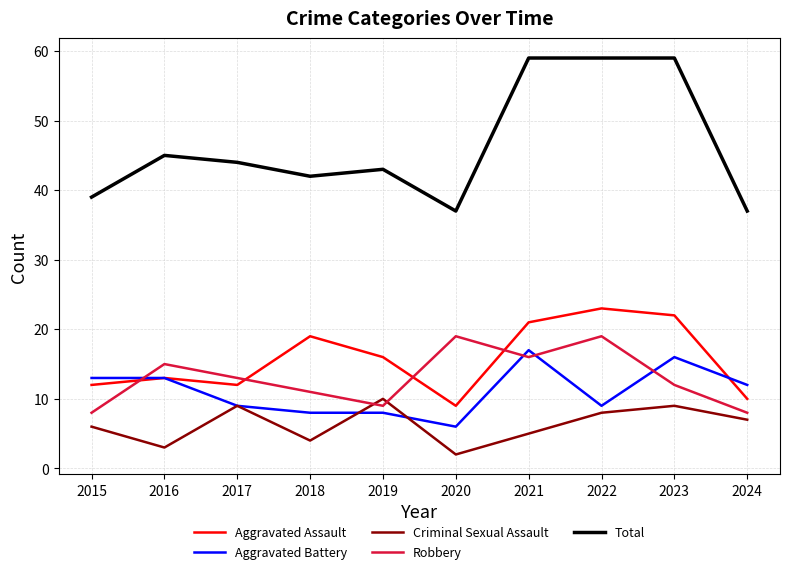

The value of Aggravated Assault at 2015 is 12. True or false?

True